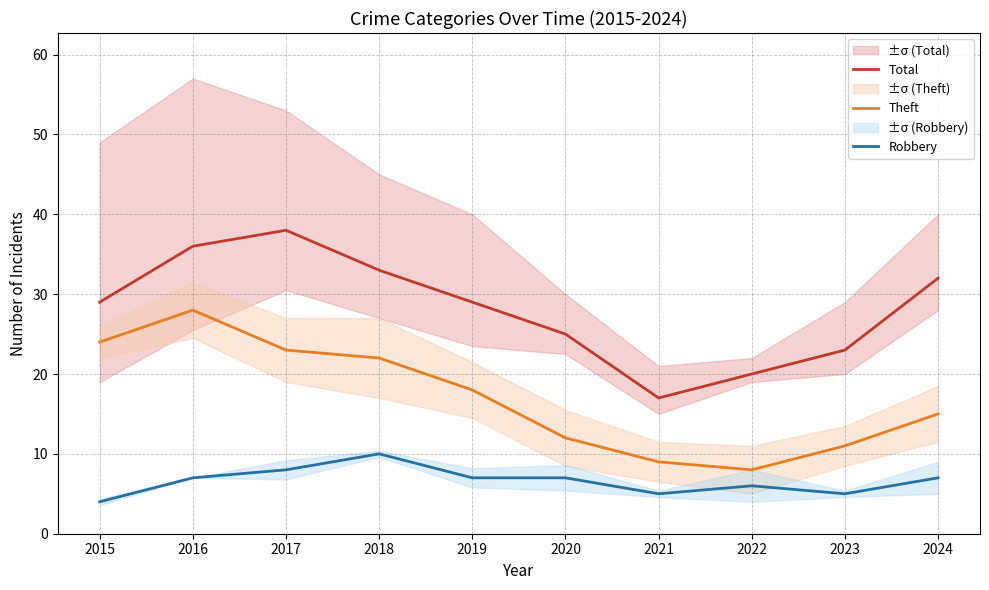

Reading left to right, extract all data points from this chart.

Total: 29	36	38	33	29	25	17	20	23	32
Theft: 24	28	23	22	18	12	9	8	11	15
Robbery: 4	7	8	10	7	7	5	6	5	7